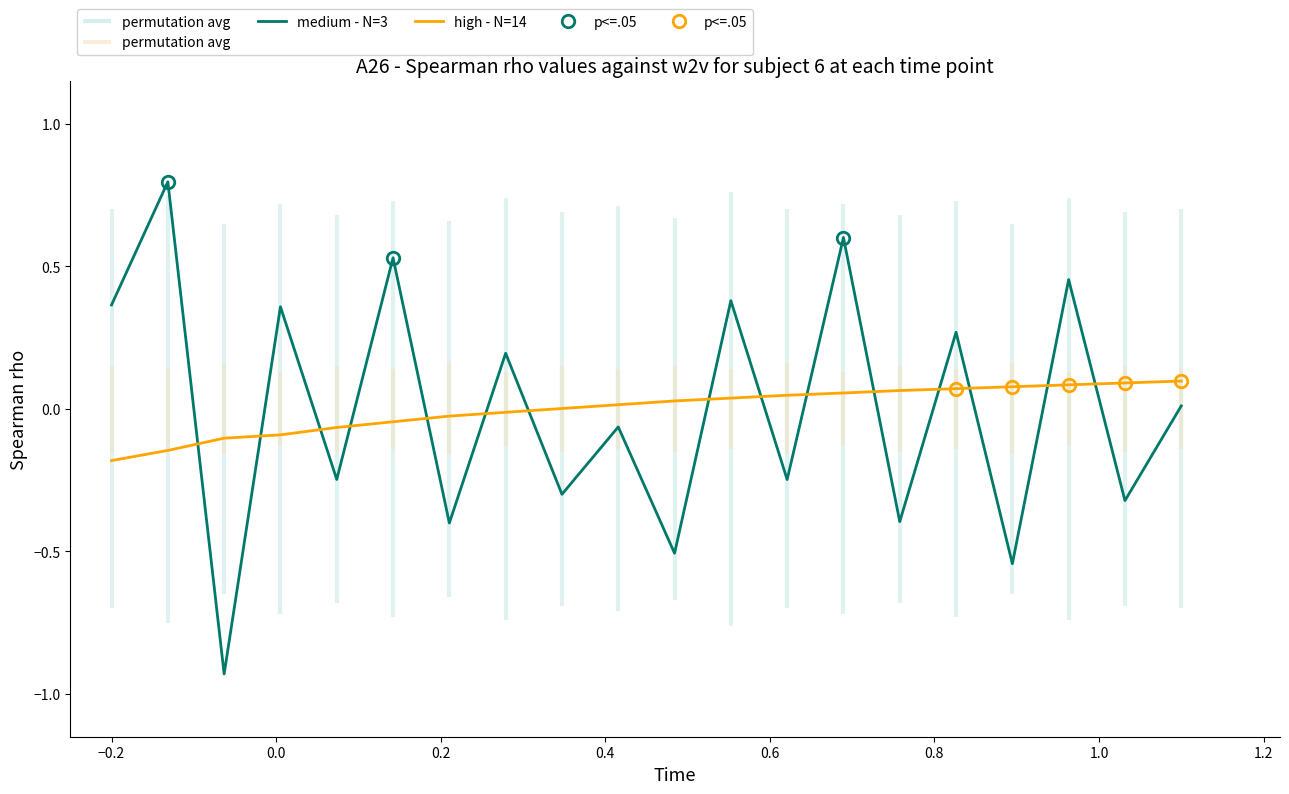

How many lines are shown in the chart?

2